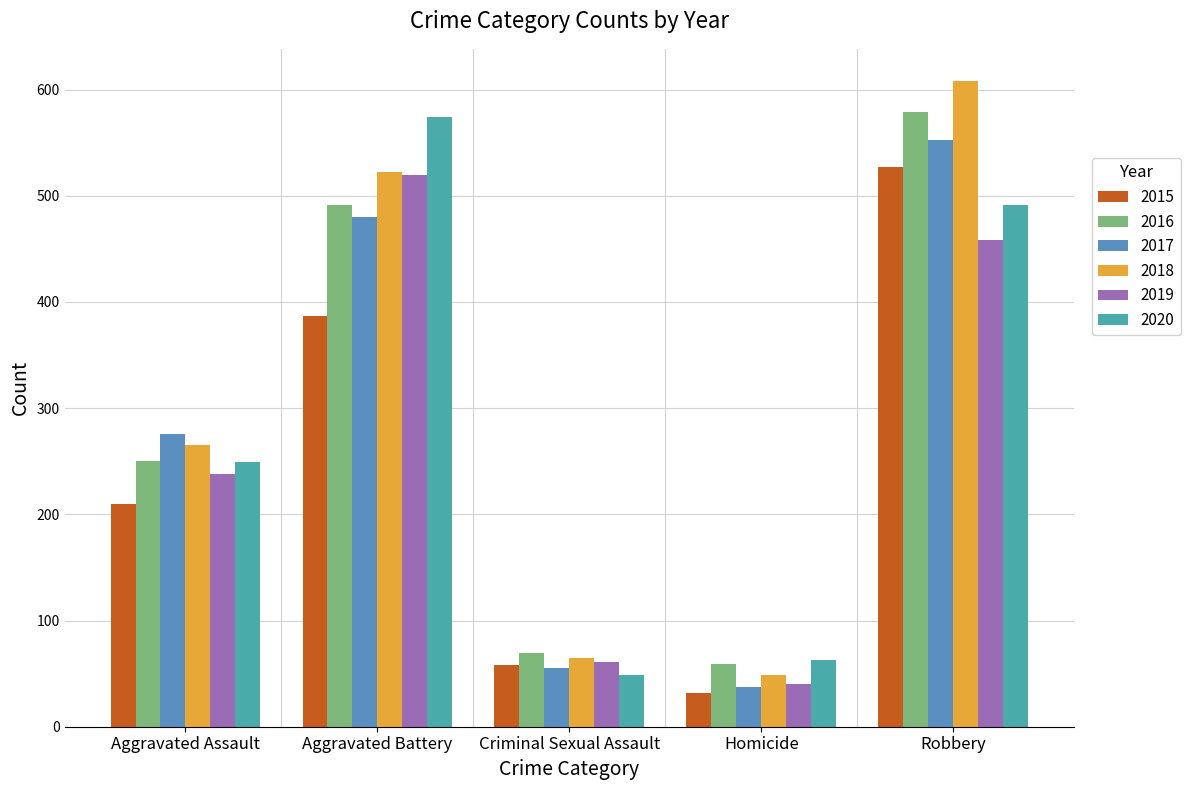

What is the approximate value of 2016 at Robbery?

579